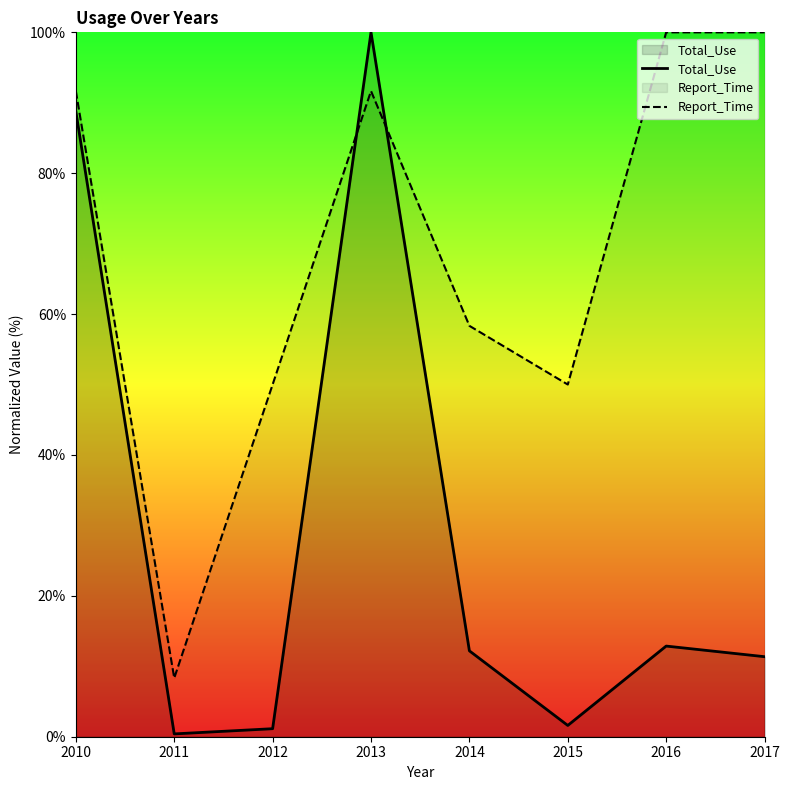

What is the lowest value of the Report_Time series?

8.3